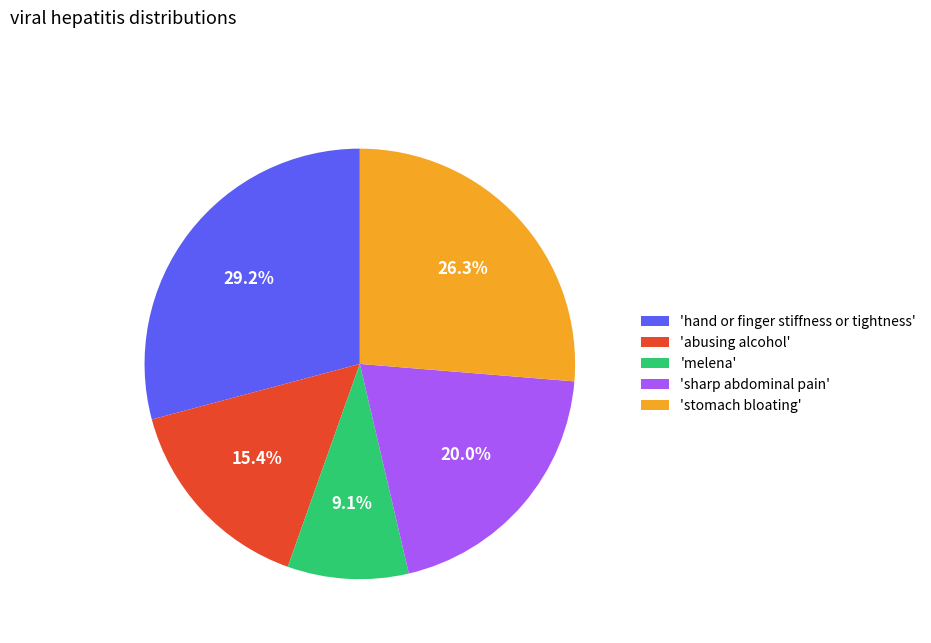

Does any single category account for the majority?

No